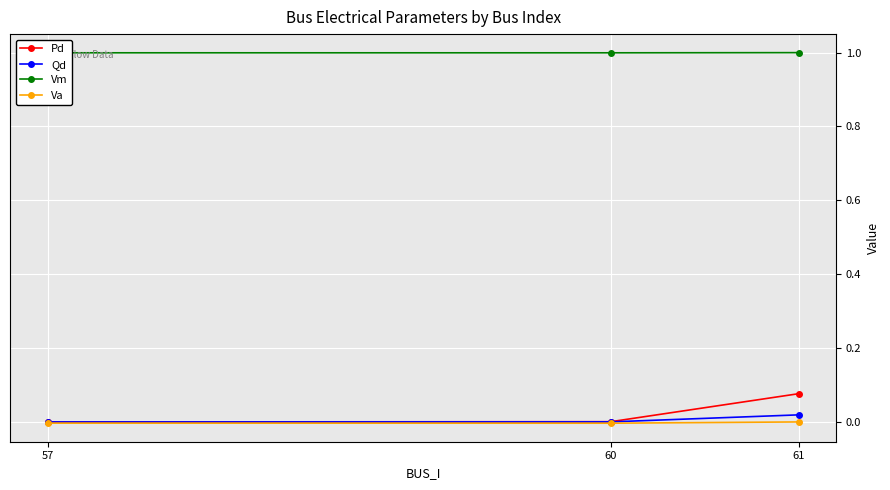

What is the value of the Vm point at the 3rd from the left?

1.0